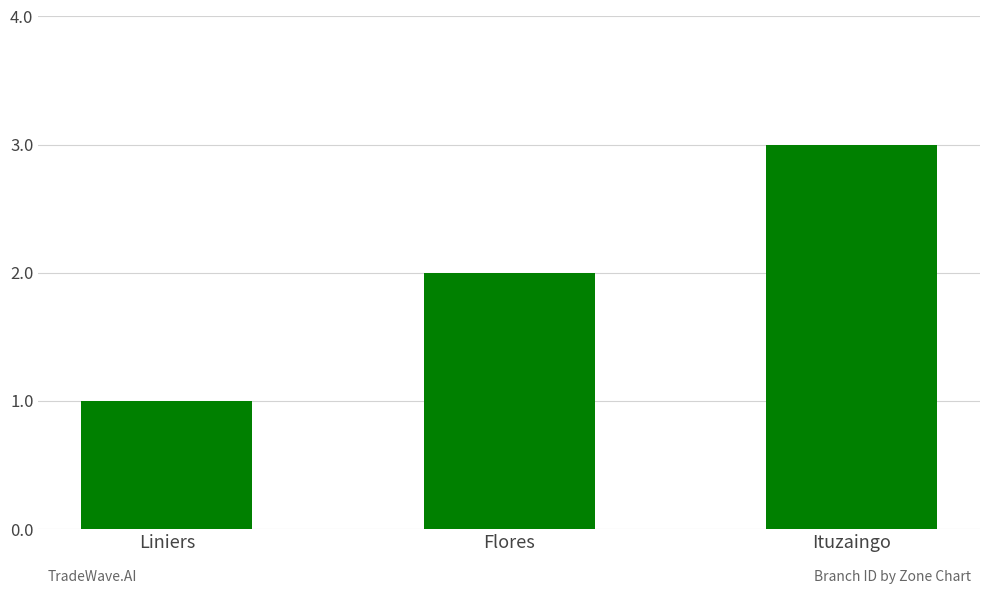

Are the bars horizontal?

No